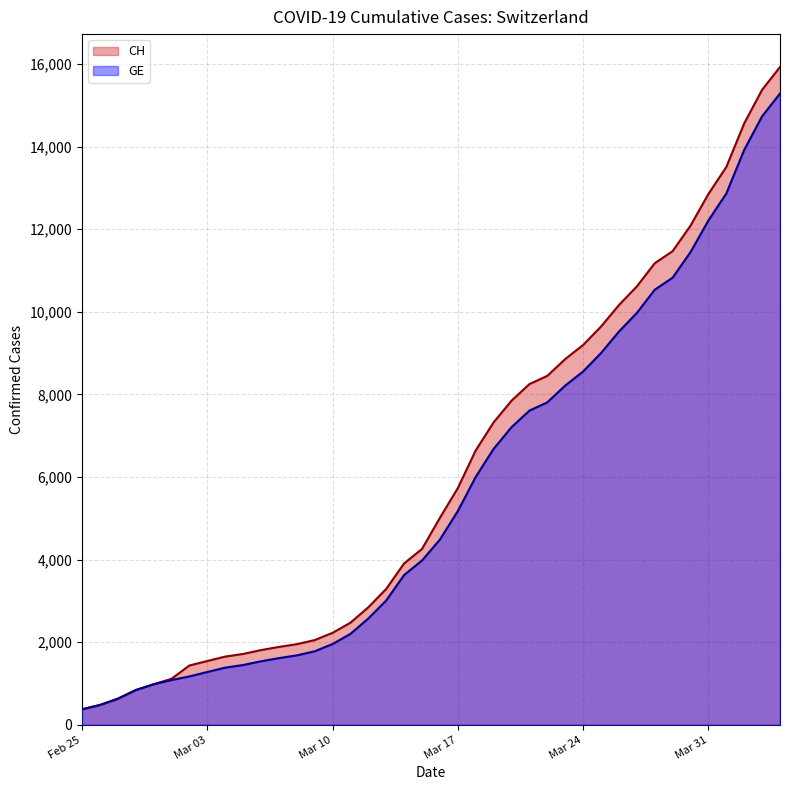

Which series has the widest spread of values?

CH